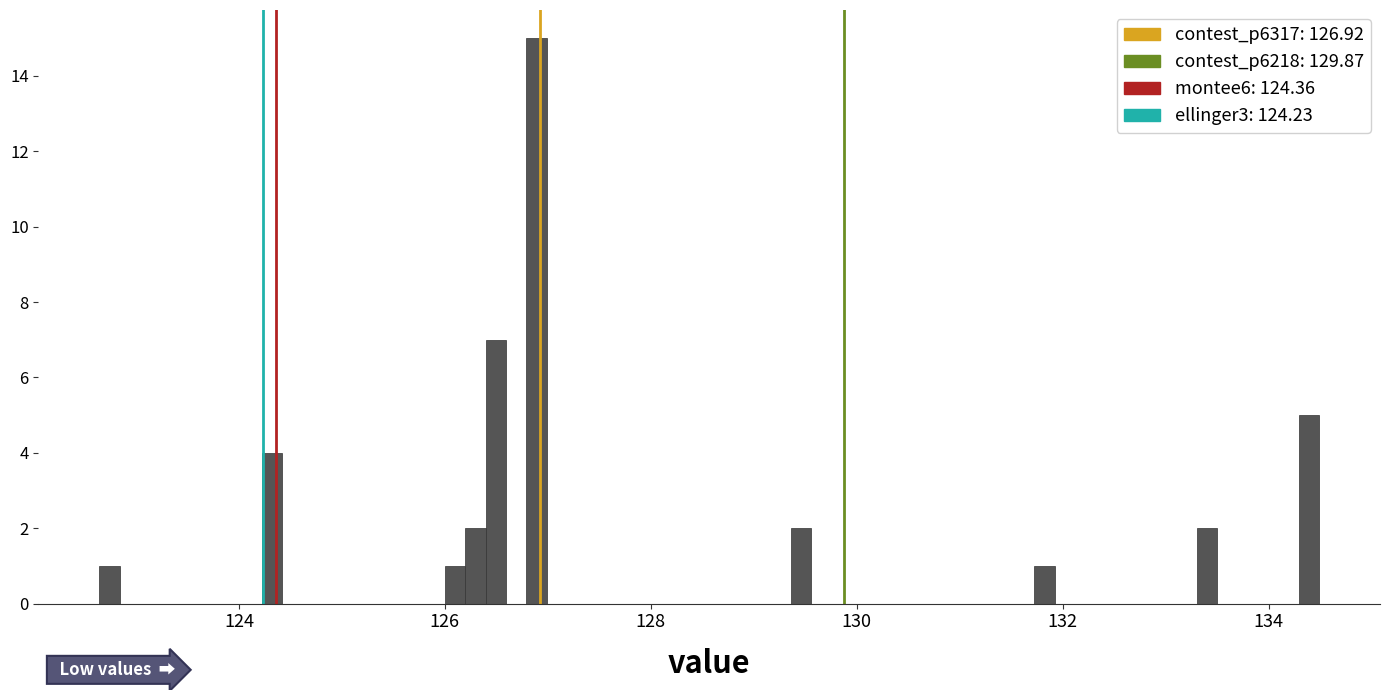

Read against the x-axis, roughly where is the centre of the tallest bar?

126.8